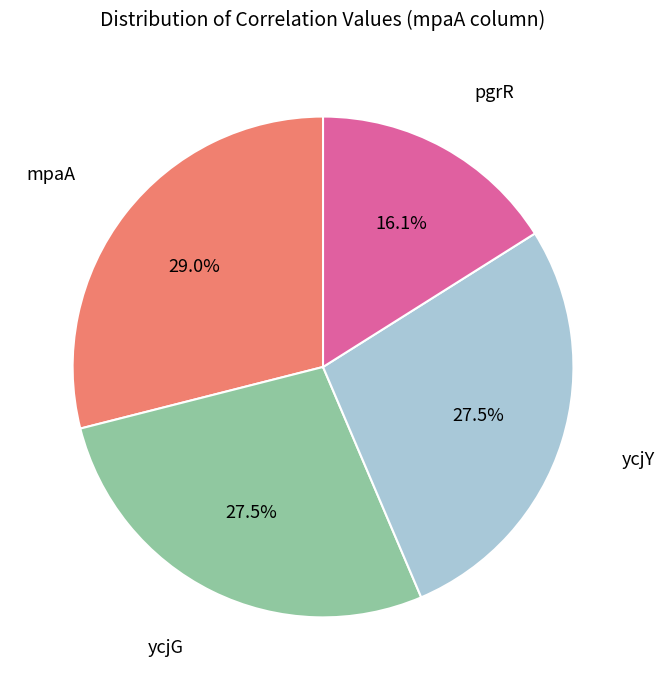

To the nearest percent, what is the difference between the largest and smallest slice percentages?

13%